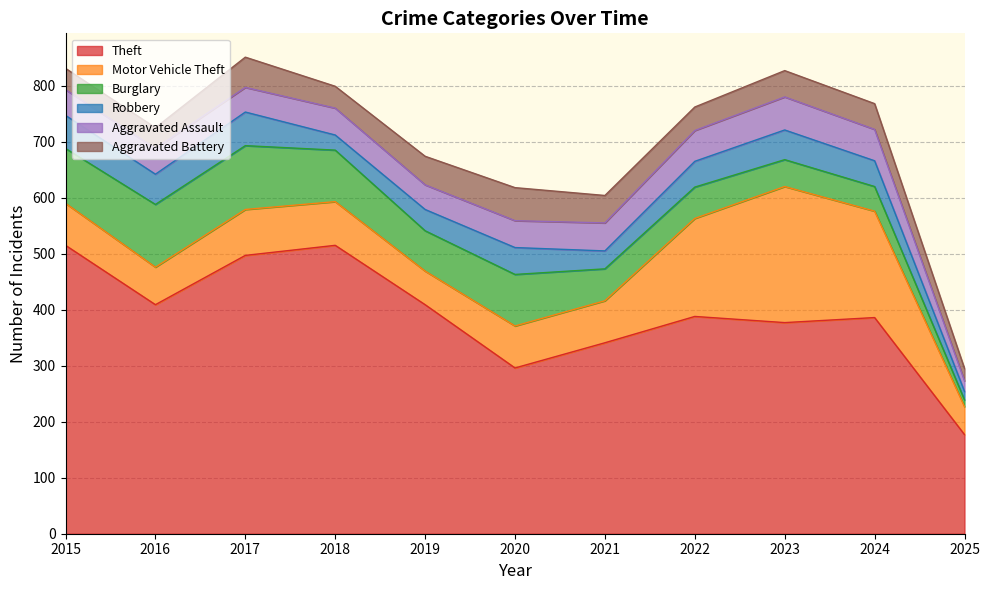

How many values in the Theft series exceed 388?

5